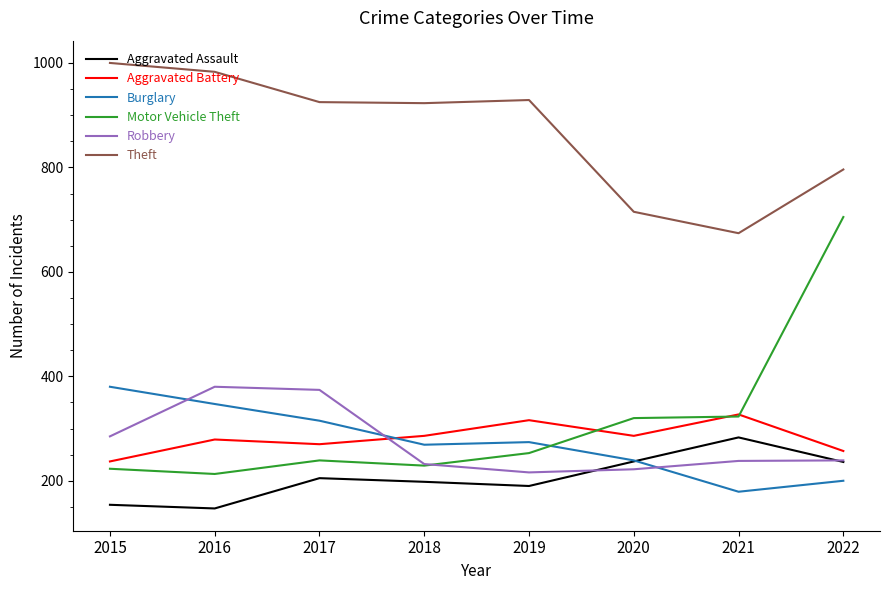

True or false: Robbery has more than 0 interior local peaks.

True